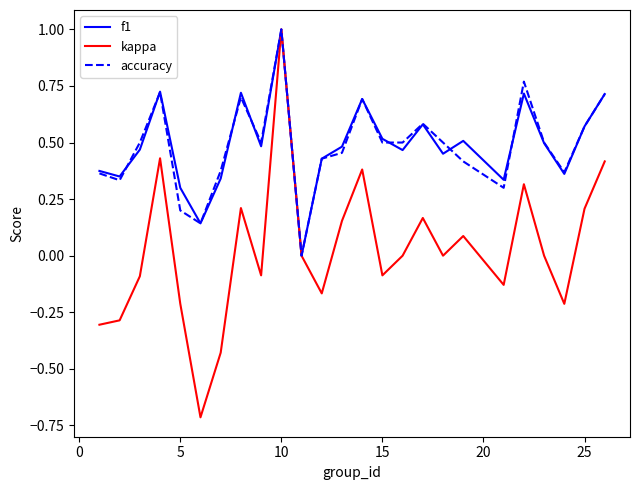

Which series has the widest spread of values?

kappa